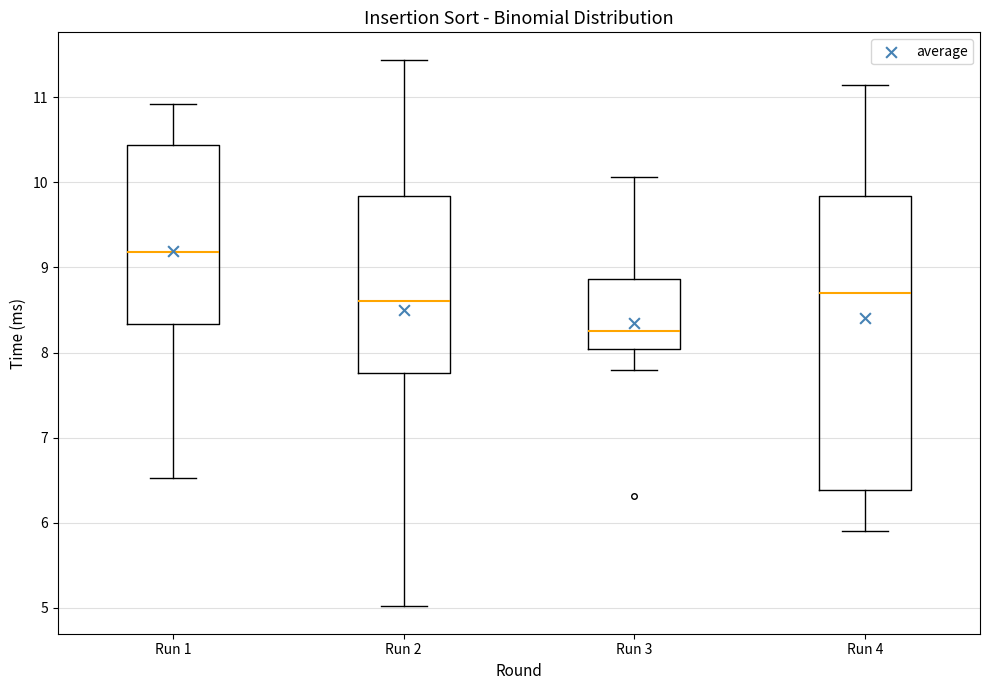

Where is the upper edge of the box for Run 2 on the y-axis? The values are not printed on the chart, so give them approximately, as read against the axis.

9.8